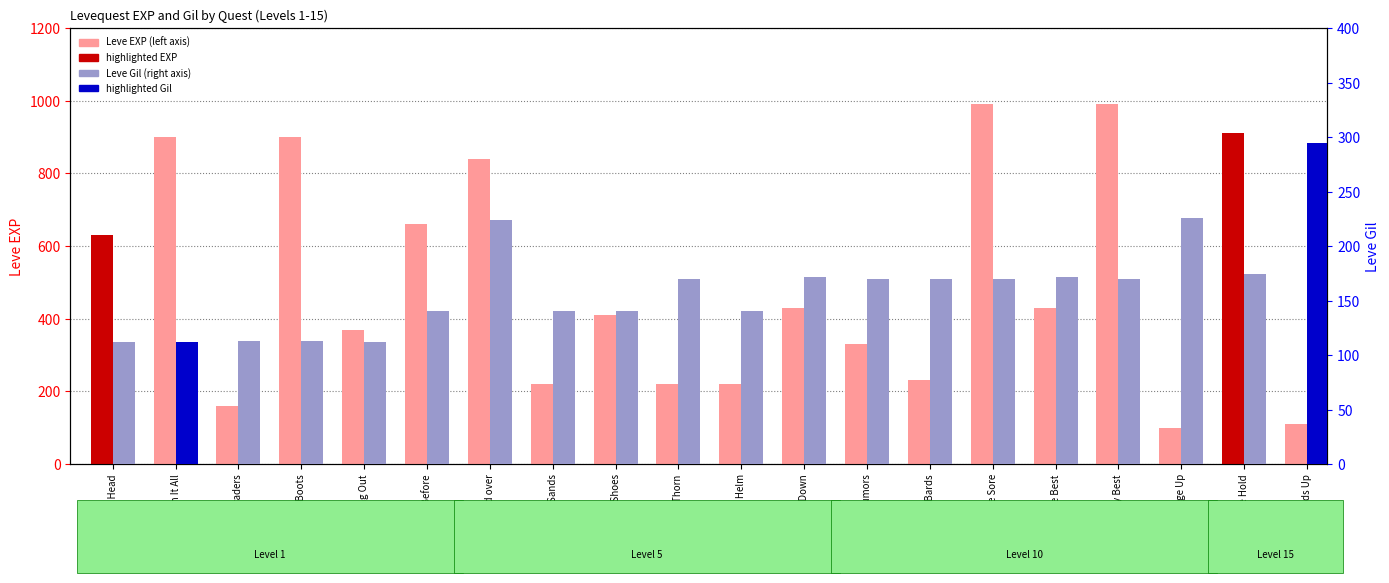

At which label is Leve Gil closest to 203?

Mind over